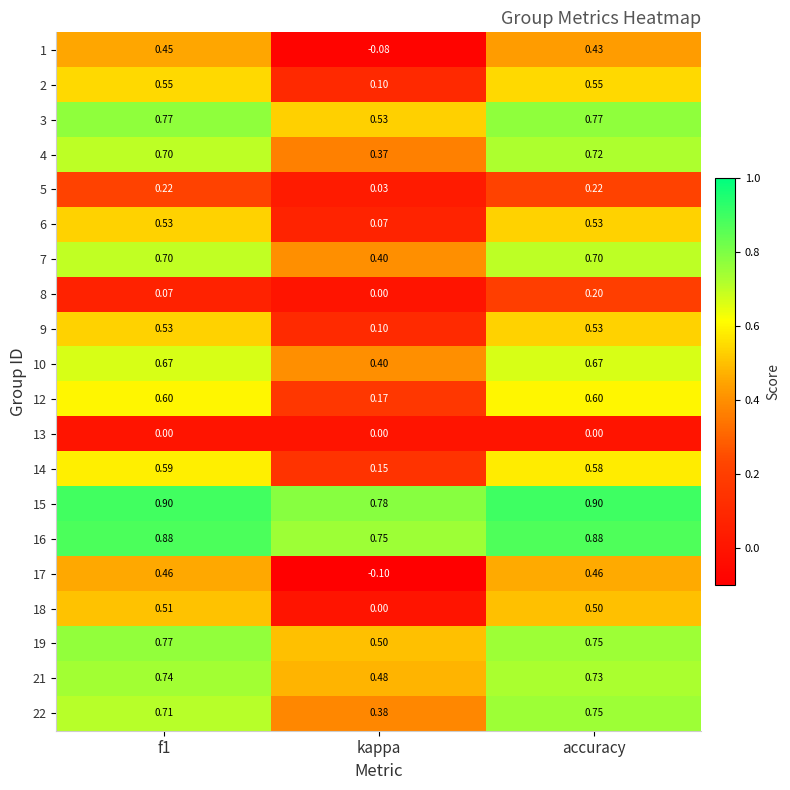

At which category does the chart reach its minimum across all series?

kappa